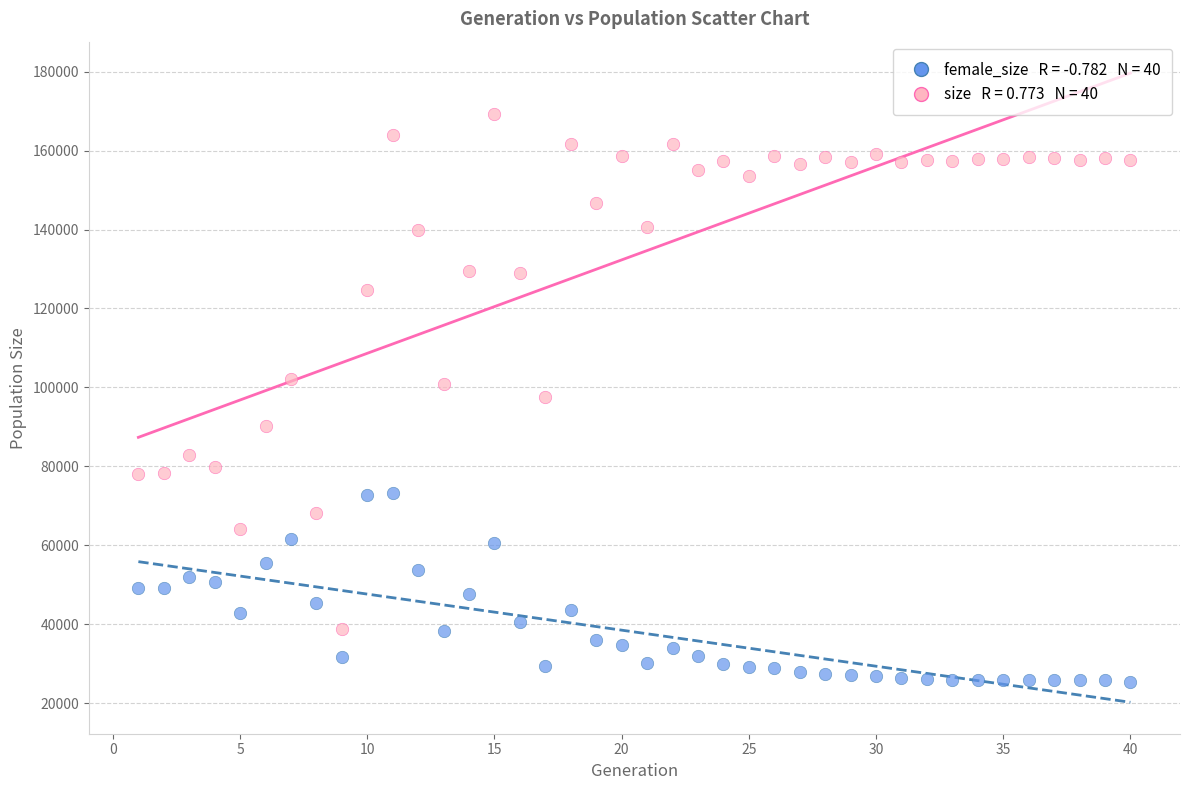

Across all data points, what is the range of Y values (max minus min)?

144083